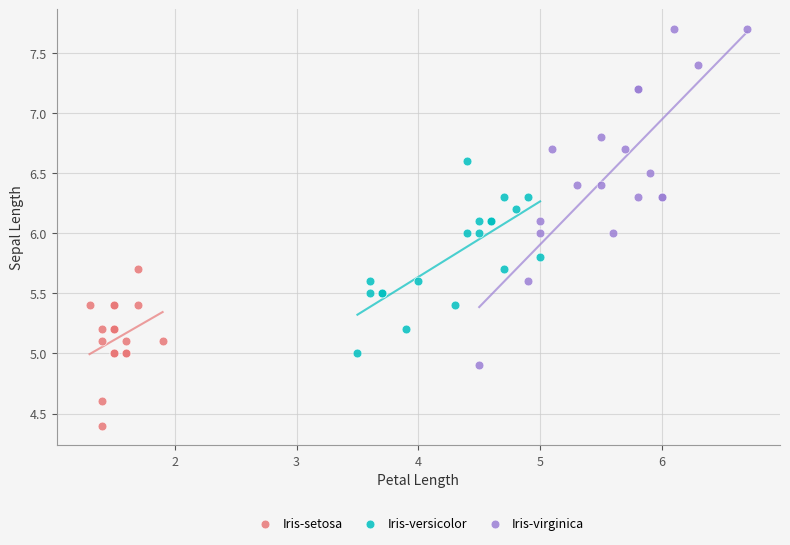

Which series contains the highest Y value?

Iris-virginica